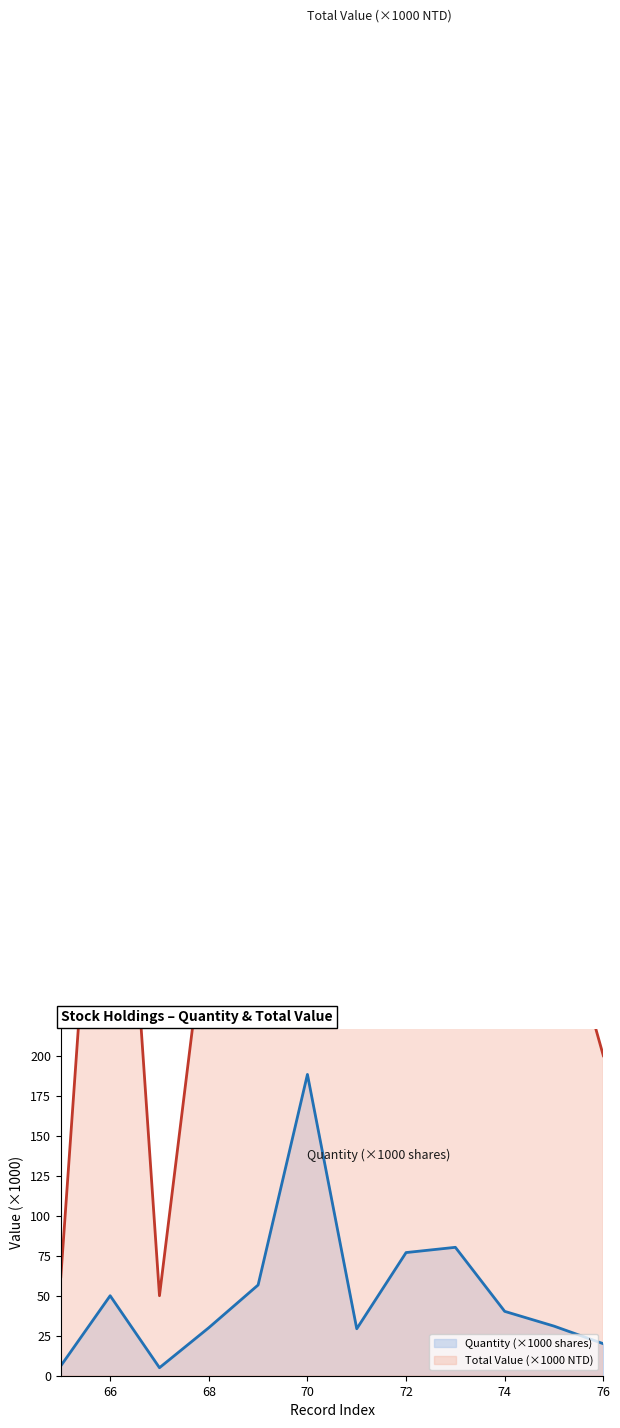

Does the chart have visible grid lines?

No